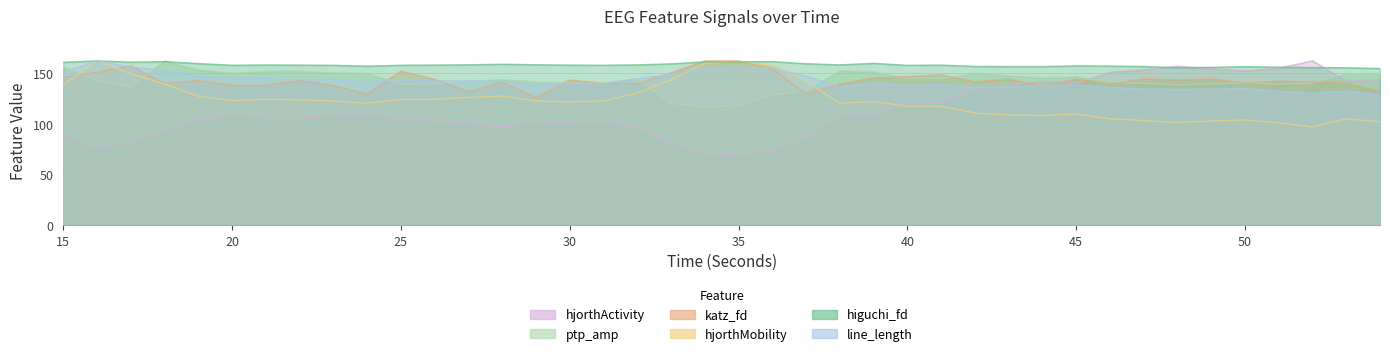

At how many categories does at least one series exceed 115?

40